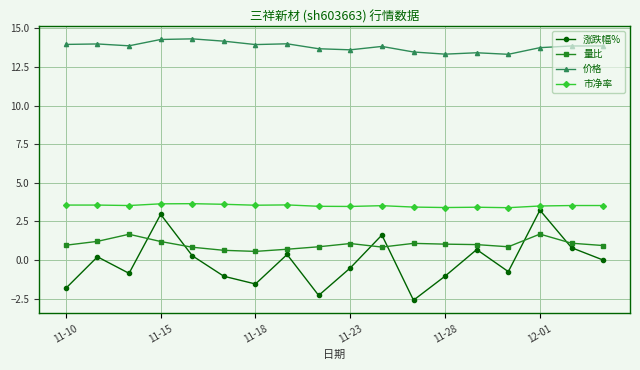

True or false: 量比 and 价格 intersect in this chart.

False